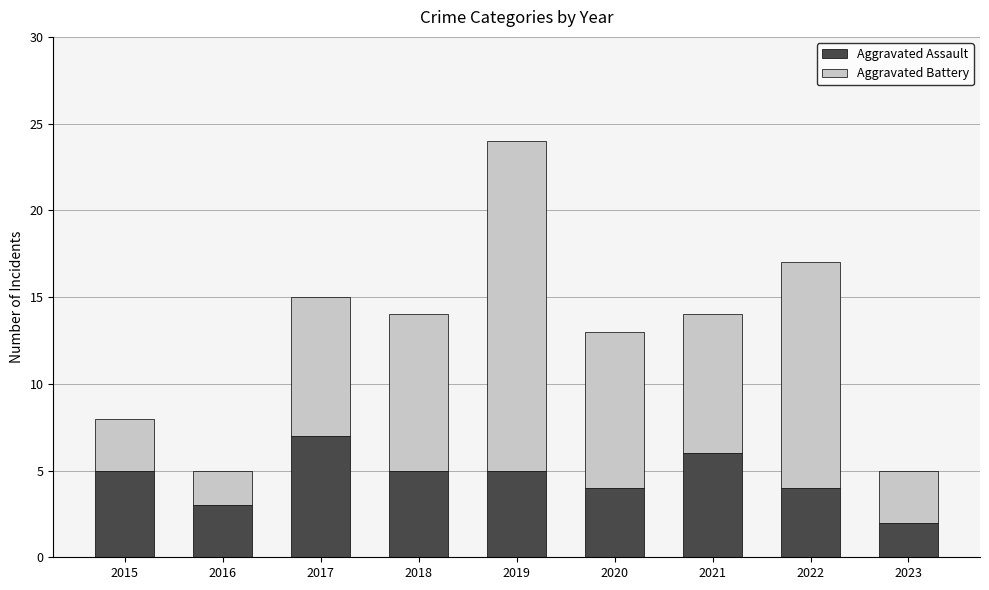

What is the difference between the Aggravated Assault values at 2023 and 2015?

3